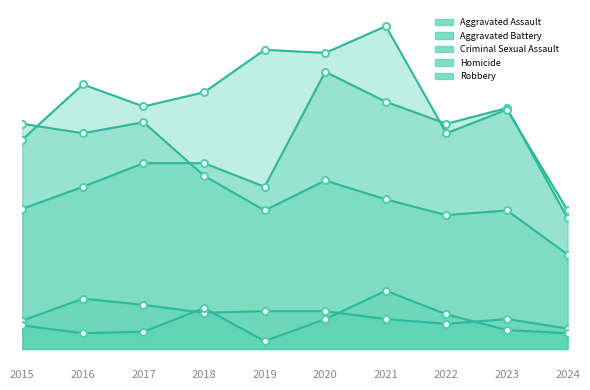

True or false: Robbery has a value of 39 at 2024.

False